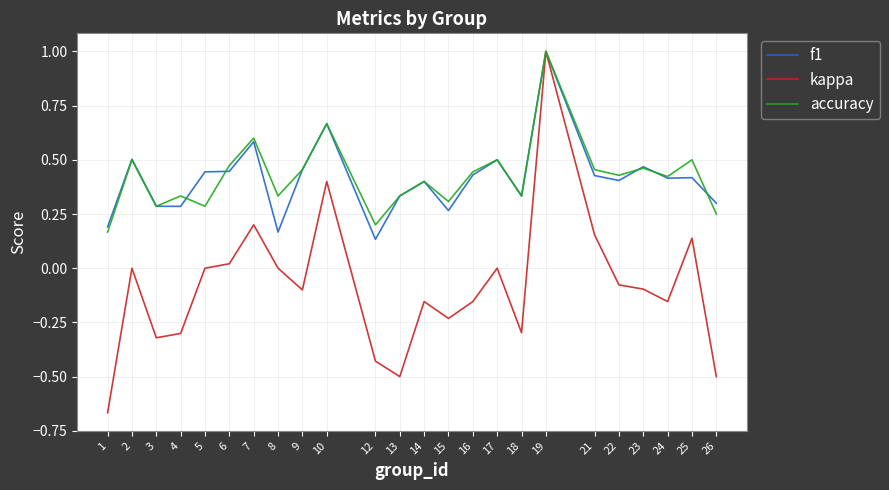

At which label does f1 reach its peak?

19